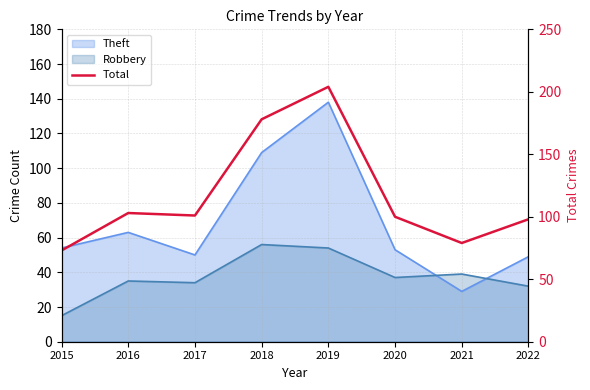

Rank the categories by value from lowest to highest.

2015, 2021, 2022, 2020, 2017, 2016, 2018, 2019